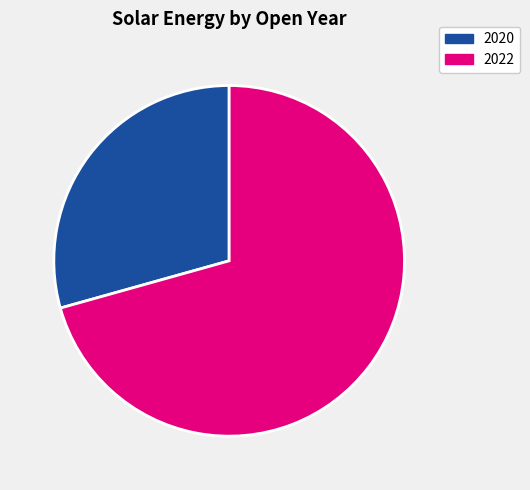

Count the number of slices in the pie.

2